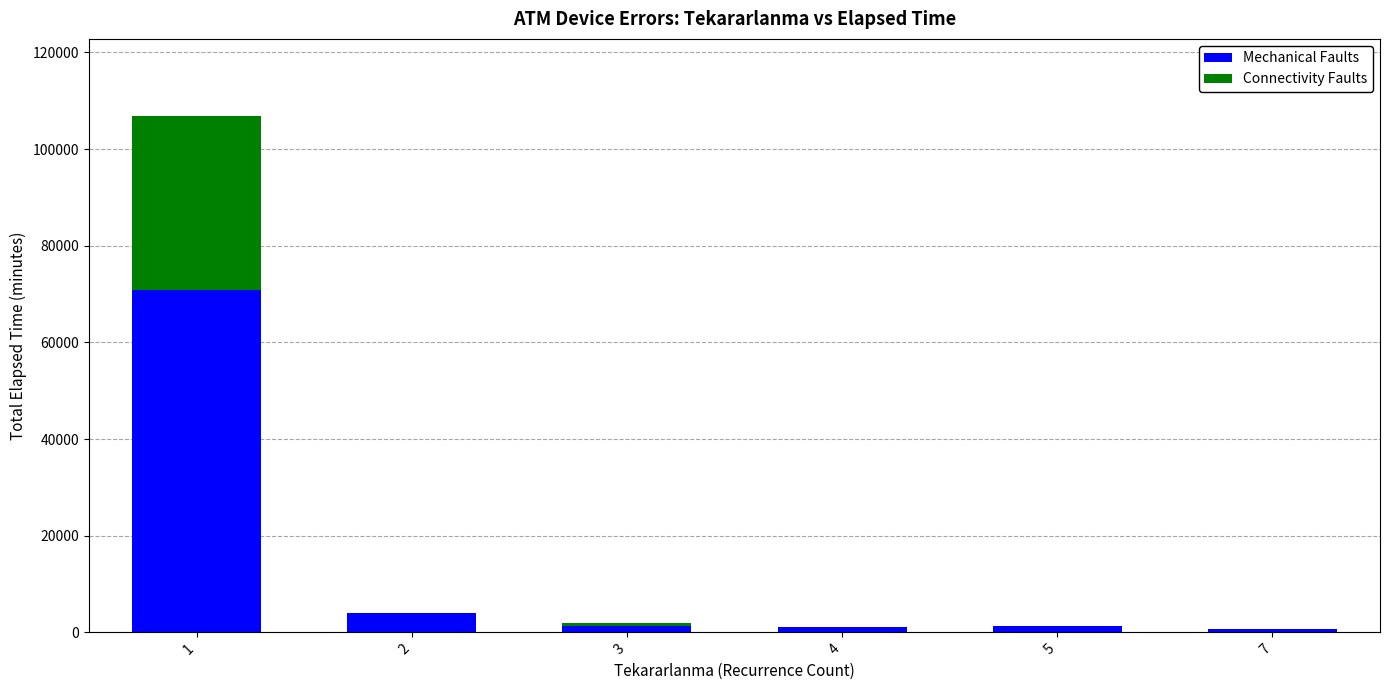

The Connectivity Faults series shows 11996 at 4. True or false?

False